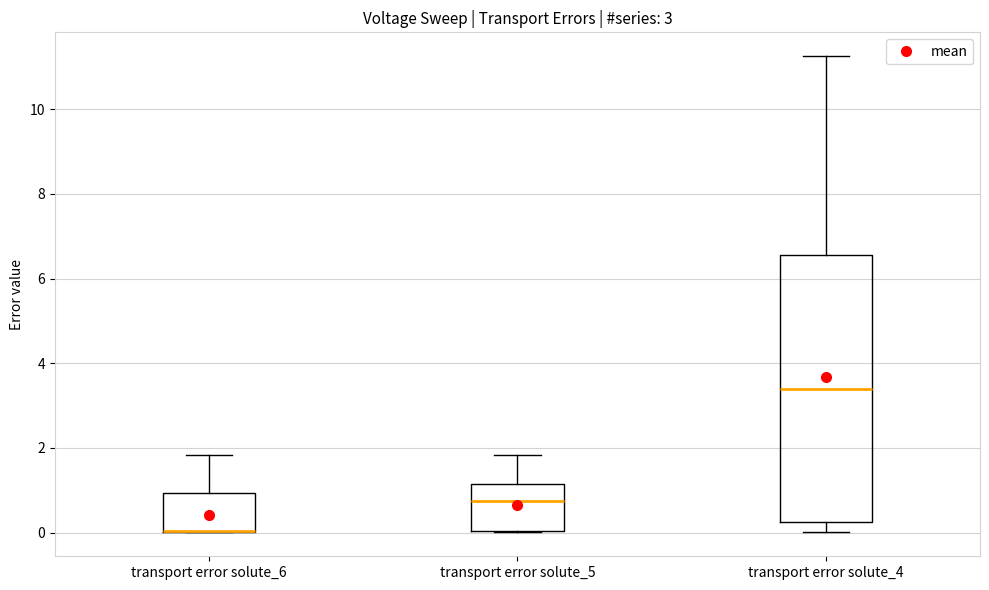

Which box is the tallest, from its lower edge to its upper edge?

transport error solute_4